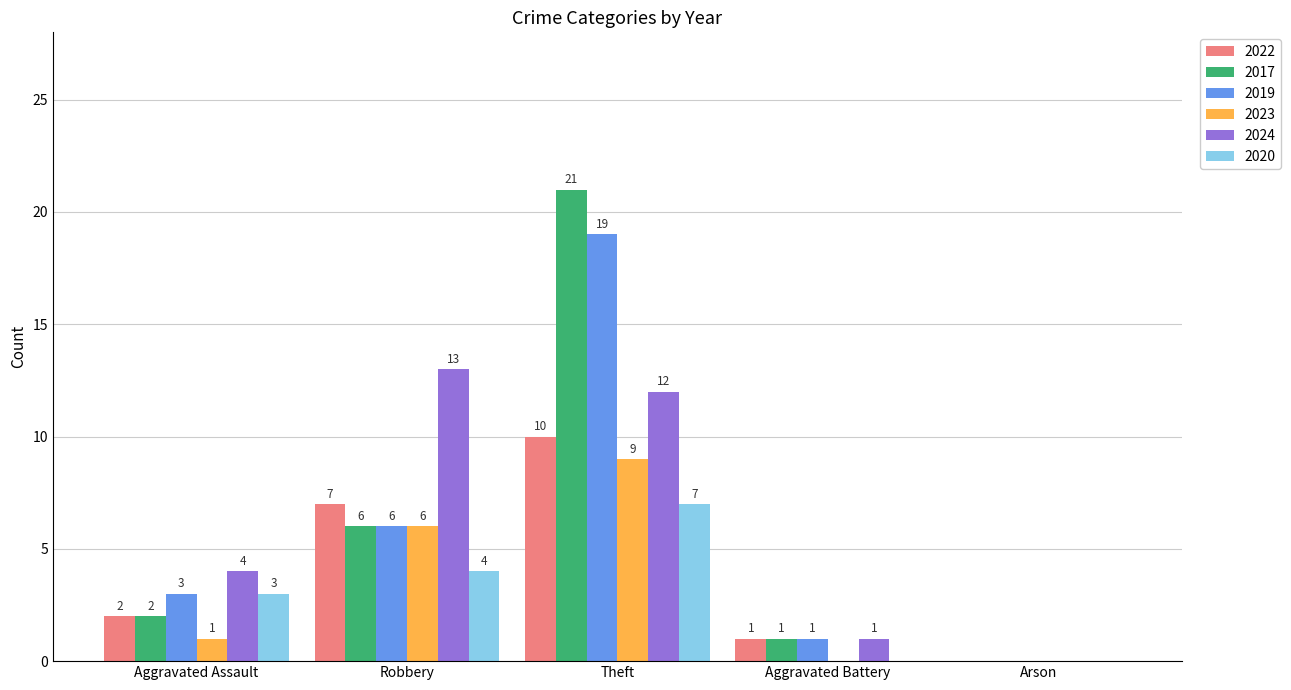

Which series has the largest range (max minus min)?

2017